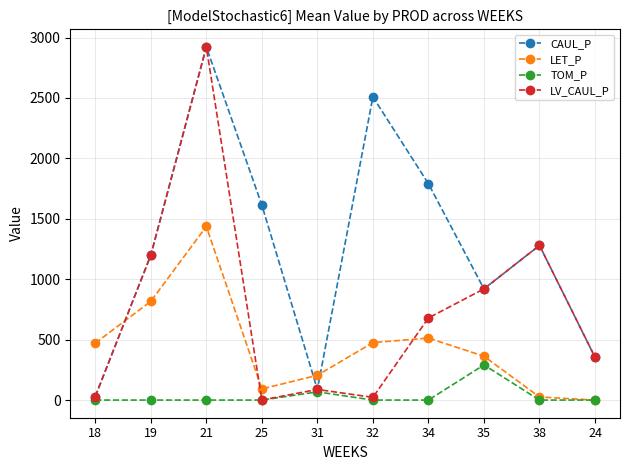

What is the difference between the maximum and second lowest values in the LET_P series?

1410.9